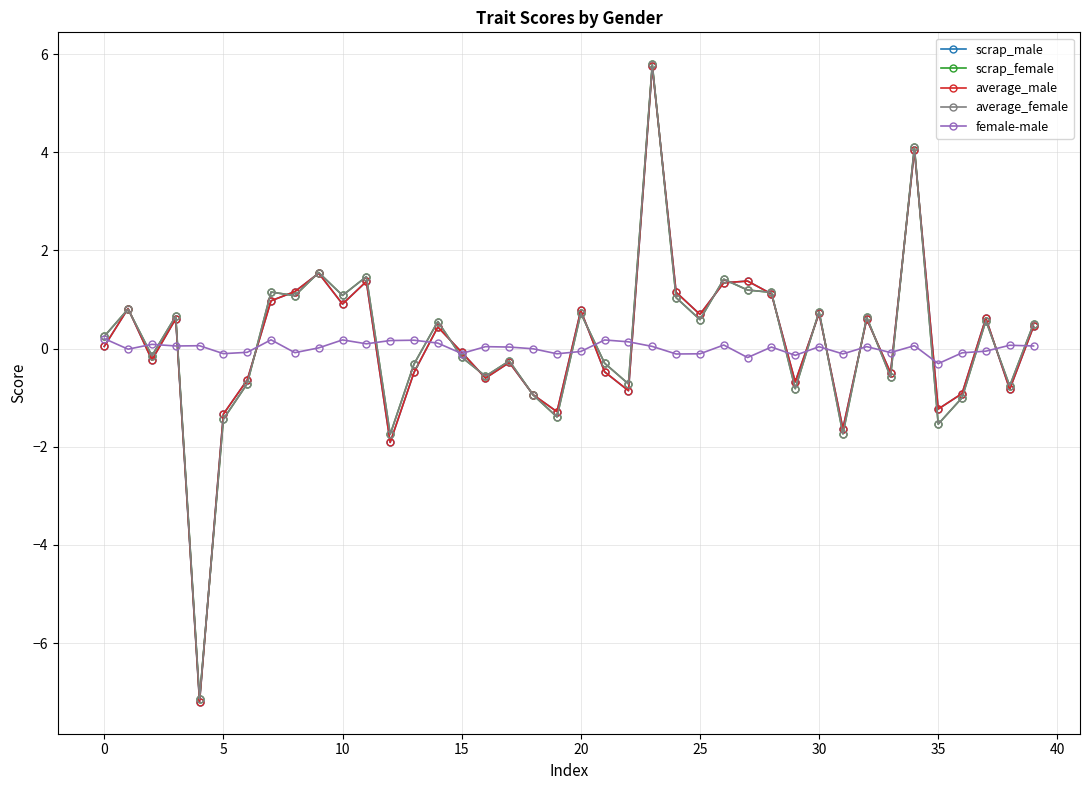

What is the value of the average_female point at the 13th from the left?

-1.7